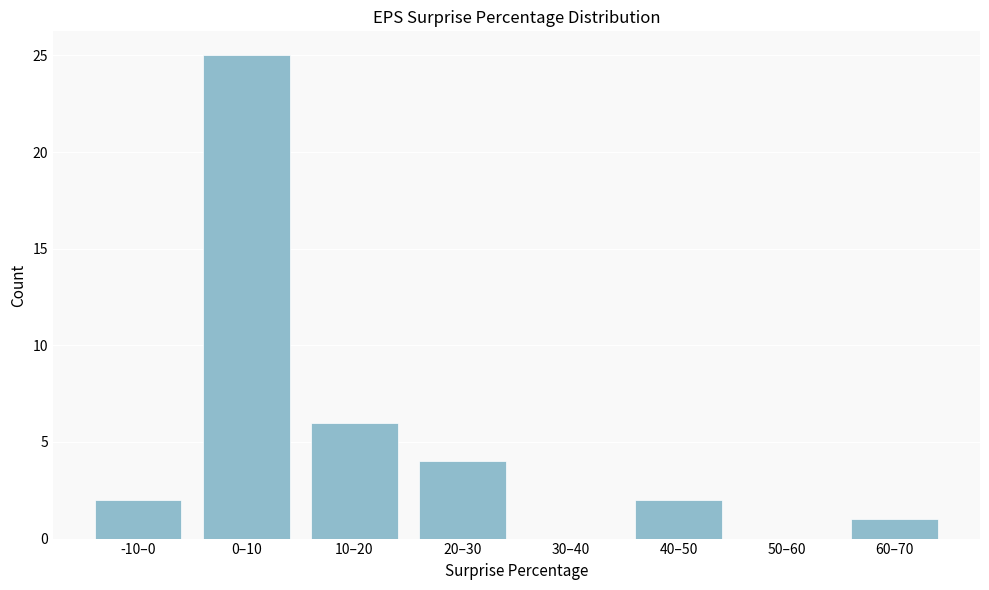

Reading left to right, transcribe all the data shown in this chart.

-10–0=2	0–10=25	10–20=6	20–30=4	30–40=0	40–50=2	50–60=0	60–70=1